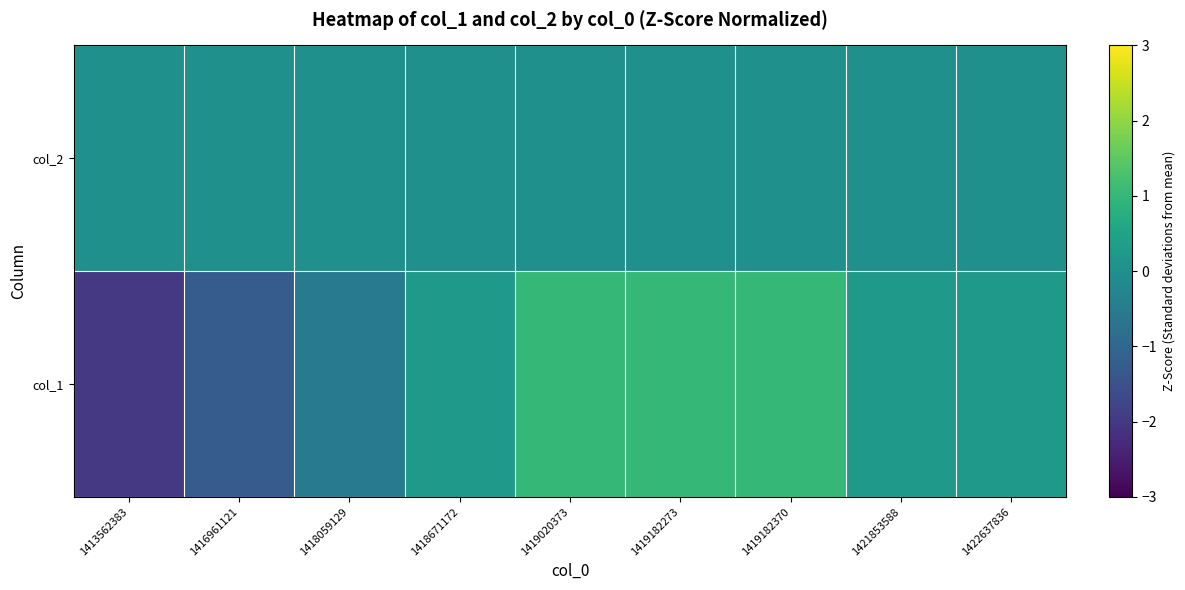

Which series changed the most between 1413562383 and 1422637836?

col_1